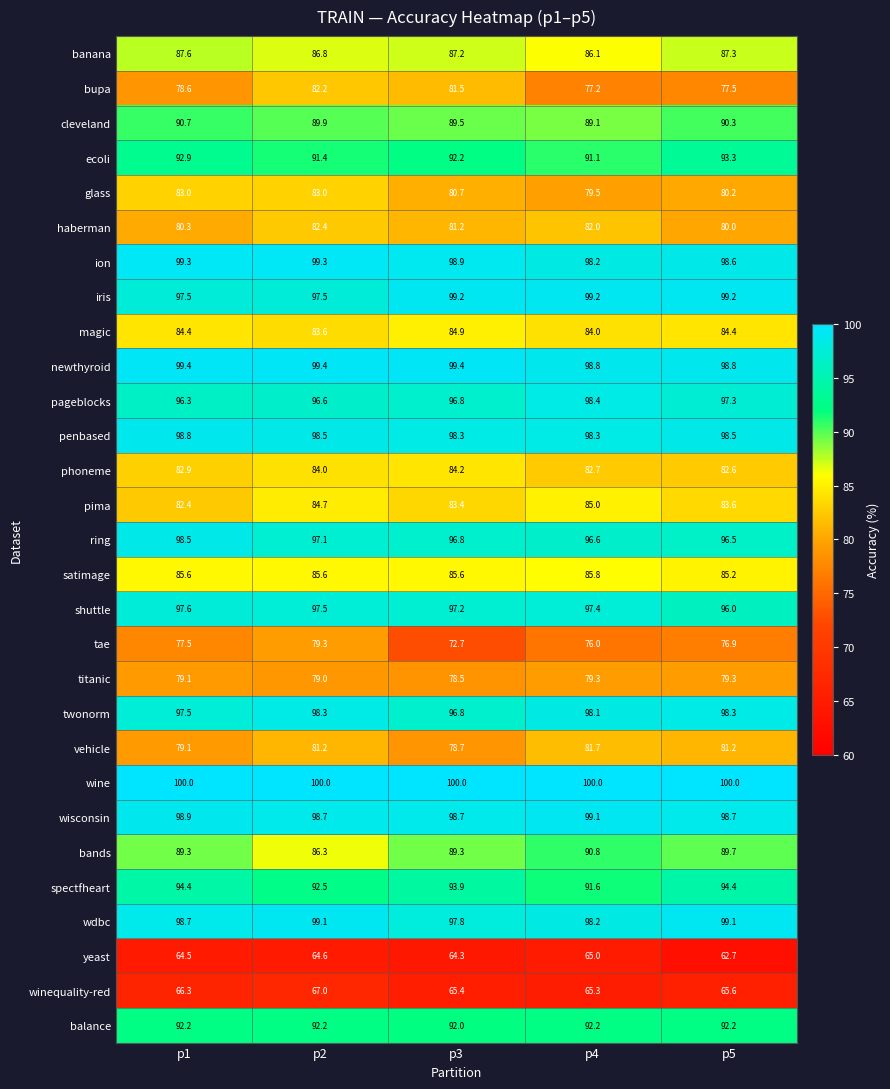

At which label is banana closest to 86?

p4